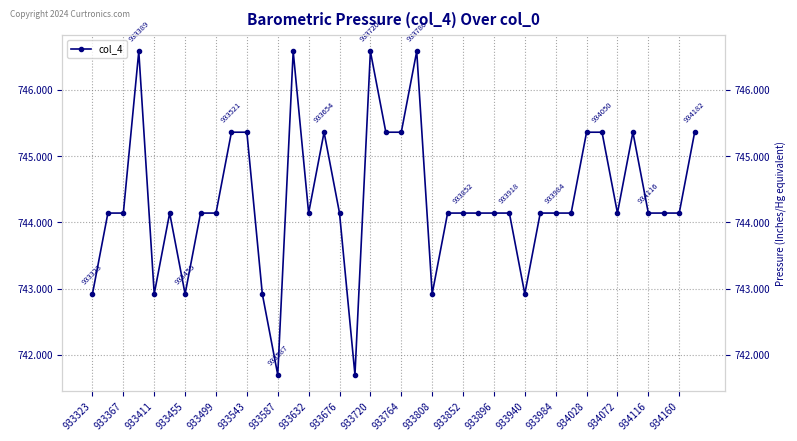

Between 933323 and 933632, which is larger?

933632